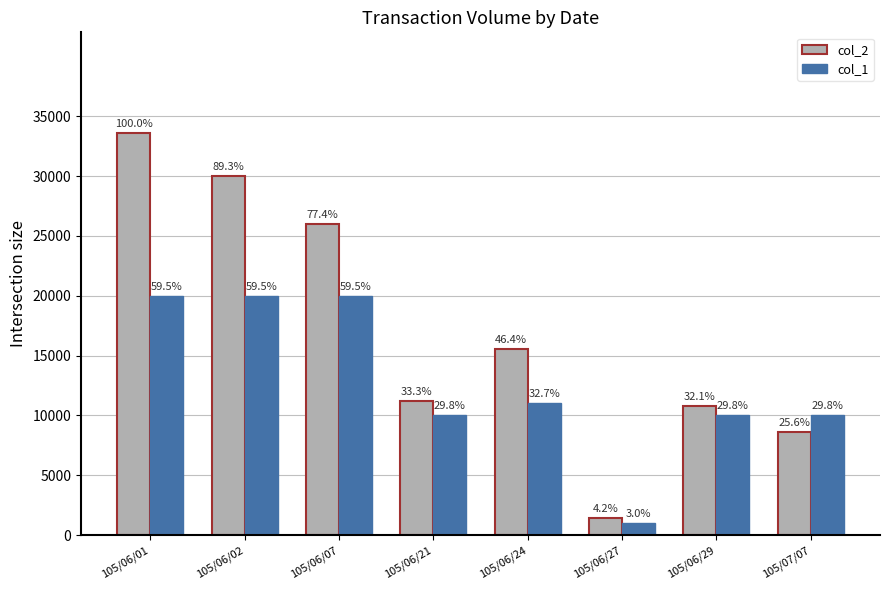

The value of col_2 at 105/06/29 is 10800. True or false?

True